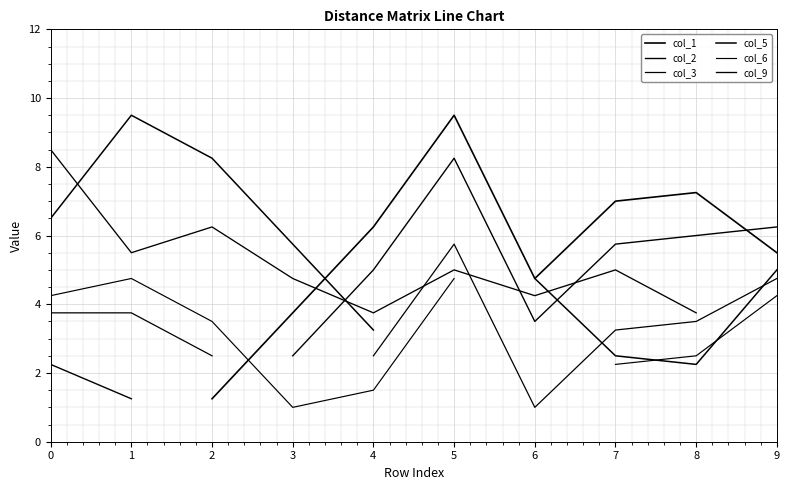

Between which two adjacent categories do col_9 and col_2 first intersect?

3 and 4